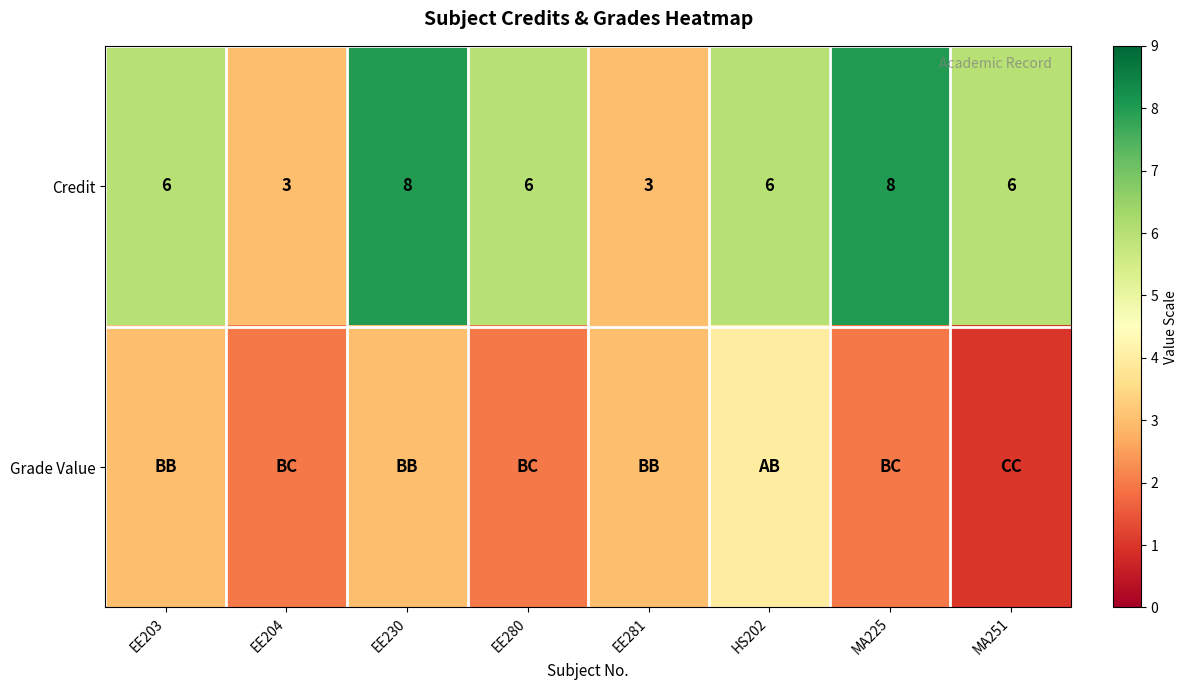

Between EE230 and EE203, which is larger?

EE230